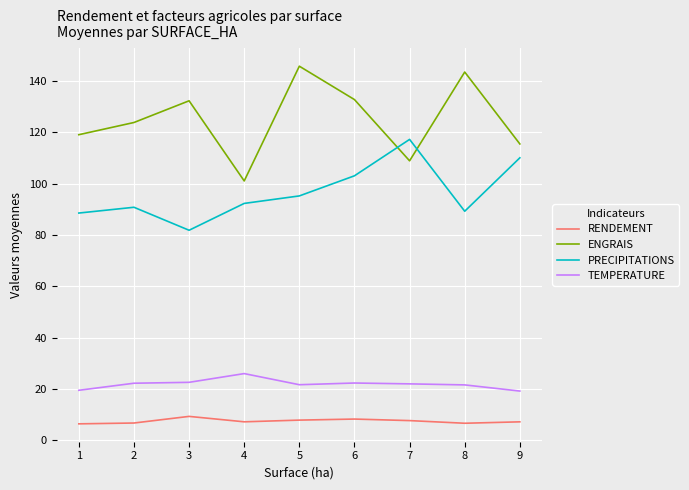

What is the difference between the highest and lowest values at 7?

109.5